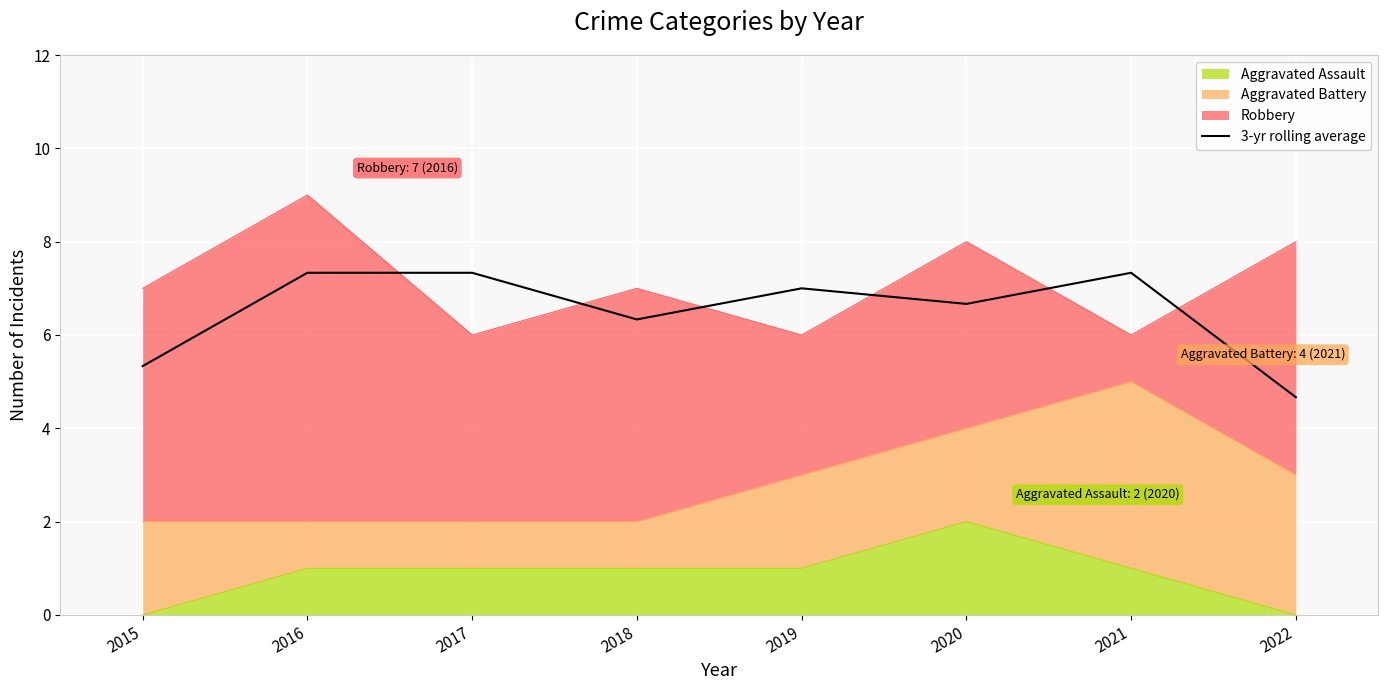

What is the difference between the second highest and second lowest values?

2.0